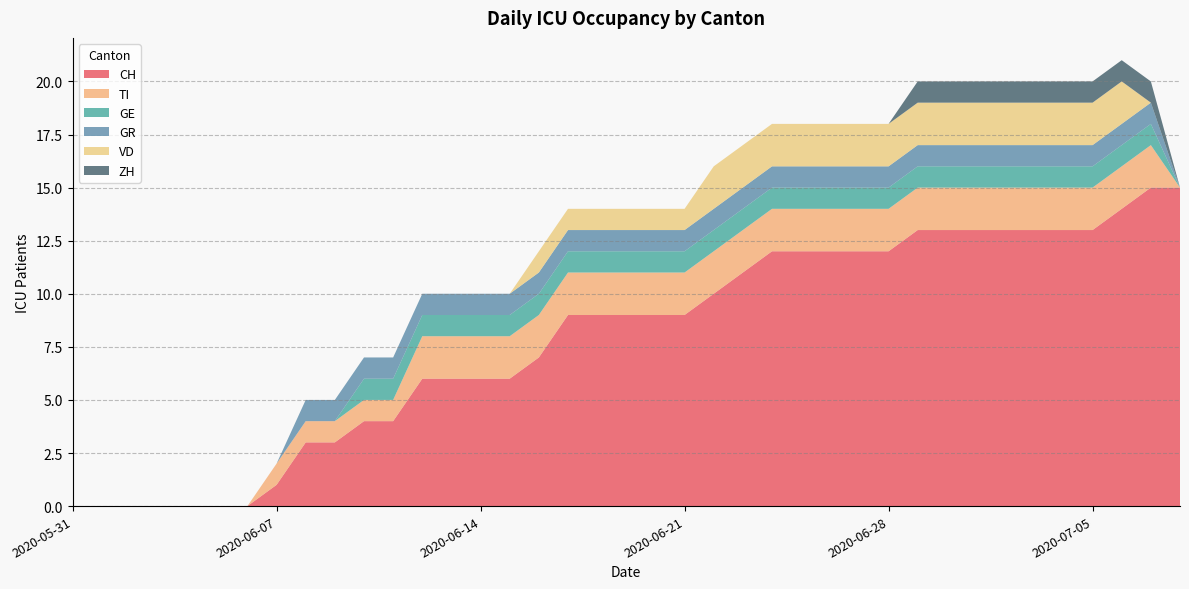

Reading left to right, what are all the values shown in this chart?

CH: 2020-05-31=0	2020-06-01=0	2020-06-02=0	2020-06-03=0	2020-06-04=0	2020-06-05=0	2020-06-06=0	2020-06-07=1	2020-06-08=3	2020-06-09=3	2020-06-10=4	2020-06-11=4	2020-06-12=6	2020-06-13=6	2020-06-14=6	2020-06-15=6	2020-06-16=7	2020-06-17=9	2020-06-18=9	2020-06-19=9	2020-06-20=9	2020-06-21=9	2020-06-22=10	2020-06-23=11	2020-06-24=12	2020-06-25=12	2020-06-26=12	2020-06-27=12	2020-06-28=12	2020-06-29=13	2020-06-30=13	2020-07-01=13	2020-07-02=13	2020-07-03=13	2020-07-04=13	2020-07-05=13	2020-07-06=14	2020-07-07=15	2020-07-08=15
TI: 2020-05-31=0	2020-06-01=0	2020-06-02=0	2020-06-03=0	2020-06-04=0	2020-06-05=0	2020-06-06=0	2020-06-07=1	2020-06-08=1	2020-06-09=1	2020-06-10=1	2020-06-11=1	2020-06-12=2	2020-06-13=2	2020-06-14=2	2020-06-15=2	2020-06-16=2	2020-06-17=2	2020-06-18=2	2020-06-19=2	2020-06-20=2	2020-06-21=2	2020-06-22=2	2020-06-23=2	2020-06-24=2	2020-06-25=2	2020-06-26=2	2020-06-27=2	2020-06-28=2	2020-06-29=2	2020-06-30=2	2020-07-01=2	2020-07-02=2	2020-07-03=2	2020-07-04=2	2020-07-05=2	2020-07-06=2	2020-07-07=2	2020-07-08=0
GE: 2020-05-31=0	2020-06-01=0	2020-06-02=0	2020-06-03=0	2020-06-04=0	2020-06-05=0	2020-06-06=0	2020-06-07=0	2020-06-08=0	2020-06-09=0	2020-06-10=1	2020-06-11=1	2020-06-12=1	2020-06-13=1	2020-06-14=1	2020-06-15=1	2020-06-16=1	2020-06-17=1	2020-06-18=1	2020-06-19=1	2020-06-20=1	2020-06-21=1	2020-06-22=1	2020-06-23=1	2020-06-24=1	2020-06-25=1	2020-06-26=1	2020-06-27=1	2020-06-28=1	2020-06-29=1	2020-06-30=1	2020-07-01=1	2020-07-02=1	2020-07-03=1	2020-07-04=1	2020-07-05=1	2020-07-06=1	2020-07-07=1	2020-07-08=0
GR: 2020-05-31=0	2020-06-01=0	2020-06-02=0	2020-06-03=0	2020-06-04=0	2020-06-05=0	2020-06-06=0	2020-06-07=0	2020-06-08=1	2020-06-09=1	2020-06-10=1	2020-06-11=1	2020-06-12=1	2020-06-13=1	2020-06-14=1	2020-06-15=1	2020-06-16=1	2020-06-17=1	2020-06-18=1	2020-06-19=1	2020-06-20=1	2020-06-21=1	2020-06-22=1	2020-06-23=1	2020-06-24=1	2020-06-25=1	2020-06-26=1	2020-06-27=1	2020-06-28=1	2020-06-29=1	2020-06-30=1	2020-07-01=1	2020-07-02=1	2020-07-03=1	2020-07-04=1	2020-07-05=1	2020-07-06=1	2020-07-07=1	2020-07-08=0
VD: 2020-05-31=0	2020-06-01=0	2020-06-02=0	2020-06-03=0	2020-06-04=0	2020-06-05=0	2020-06-06=0	2020-06-07=0	2020-06-08=0	2020-06-09=0	2020-06-10=0	2020-06-11=0	2020-06-12=0	2020-06-13=0	2020-06-14=0	2020-06-15=0	2020-06-16=1	2020-06-17=1	2020-06-18=1	2020-06-19=1	2020-06-20=1	2020-06-21=1	2020-06-22=2	2020-06-23=2	2020-06-24=2	2020-06-25=2	2020-06-26=2	2020-06-27=2	2020-06-28=2	2020-06-29=2	2020-06-30=2	2020-07-01=2	2020-07-02=2	2020-07-03=2	2020-07-04=2	2020-07-05=2	2020-07-06=2	2020-07-07=0	2020-07-08=0
ZH: 2020-05-31=0	2020-06-01=0	2020-06-02=0	2020-06-03=0	2020-06-04=0	2020-06-05=0	2020-06-06=0	2020-06-07=0	2020-06-08=0	2020-06-09=0	2020-06-10=0	2020-06-11=0	2020-06-12=0	2020-06-13=0	2020-06-14=0	2020-06-15=0	2020-06-16=0	2020-06-17=0	2020-06-18=0	2020-06-19=0	2020-06-20=0	2020-06-21=0	2020-06-22=0	2020-06-23=0	2020-06-24=0	2020-06-25=0	2020-06-26=0	2020-06-27=0	2020-06-28=0	2020-06-29=1	2020-06-30=1	2020-07-01=1	2020-07-02=1	2020-07-03=1	2020-07-04=1	2020-07-05=1	2020-07-06=1	2020-07-07=1	2020-07-08=0